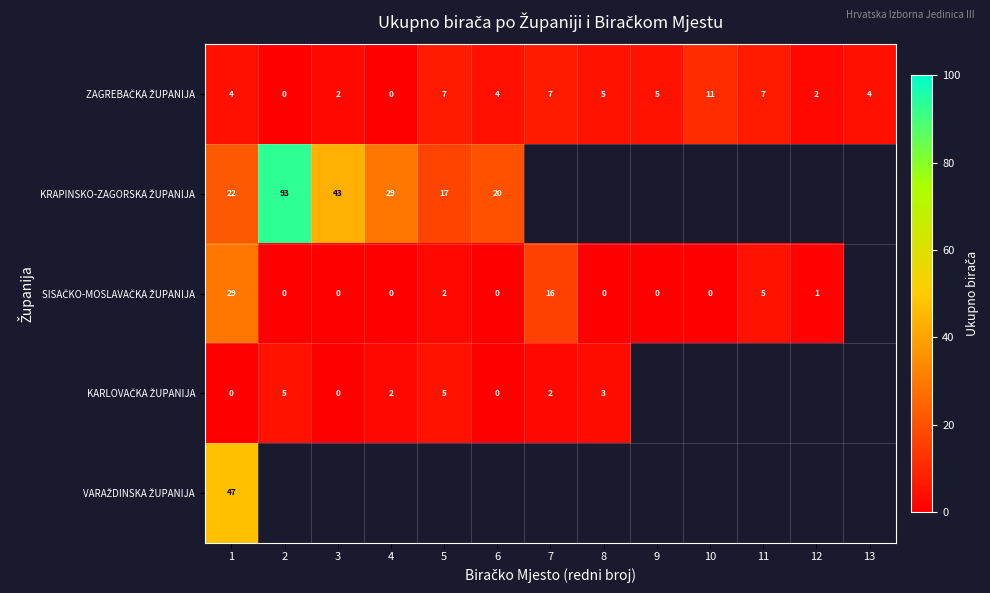

List the labels in order of ZAGREBAČKA ŽUPANIJA value, smallest first.

2, 4, 3, 12, 1, 6, 13, 8, 9, 5, 7, 11, 10